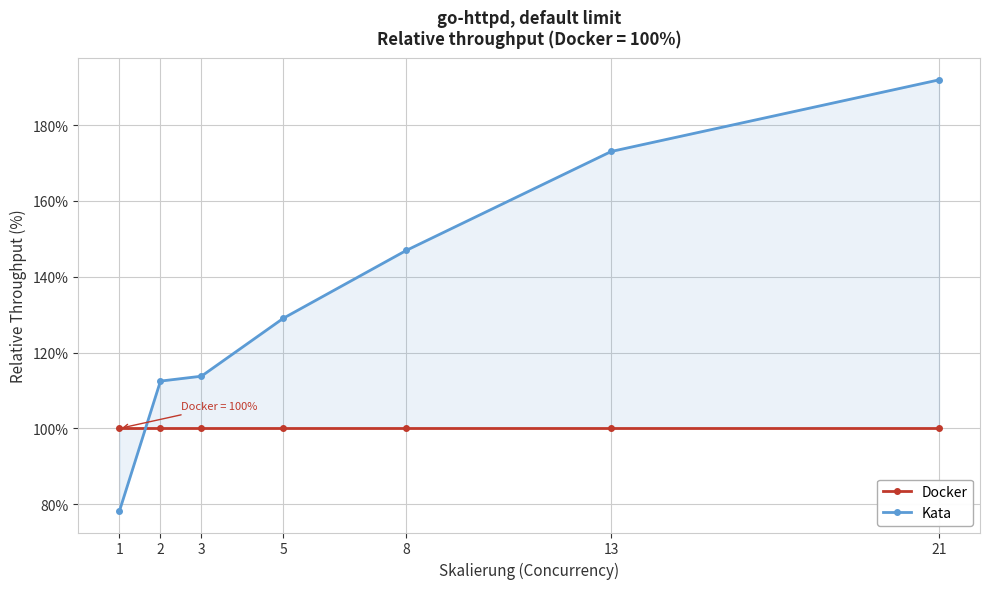

True or false: Docker has more than 2 interior local peaks.

False